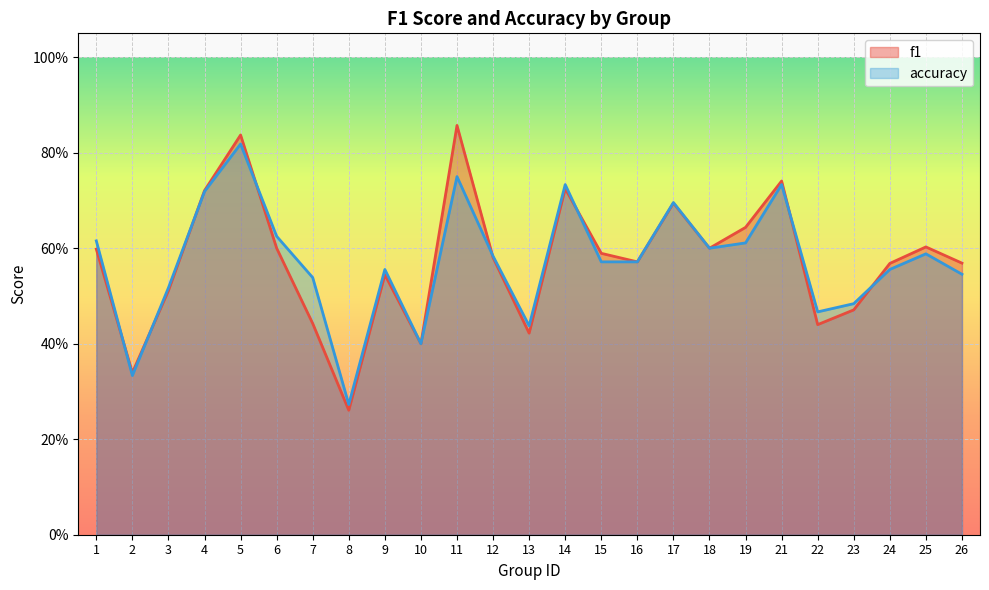

What are all the series names shown in the legend?

f1, accuracy